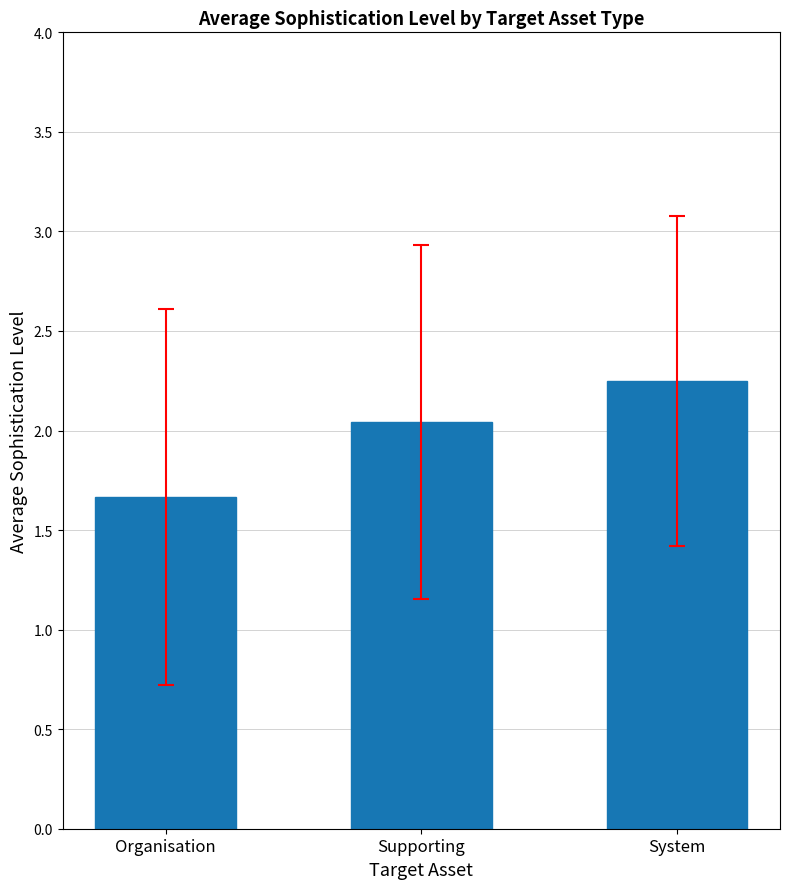

What position from the left is Supporting?

2